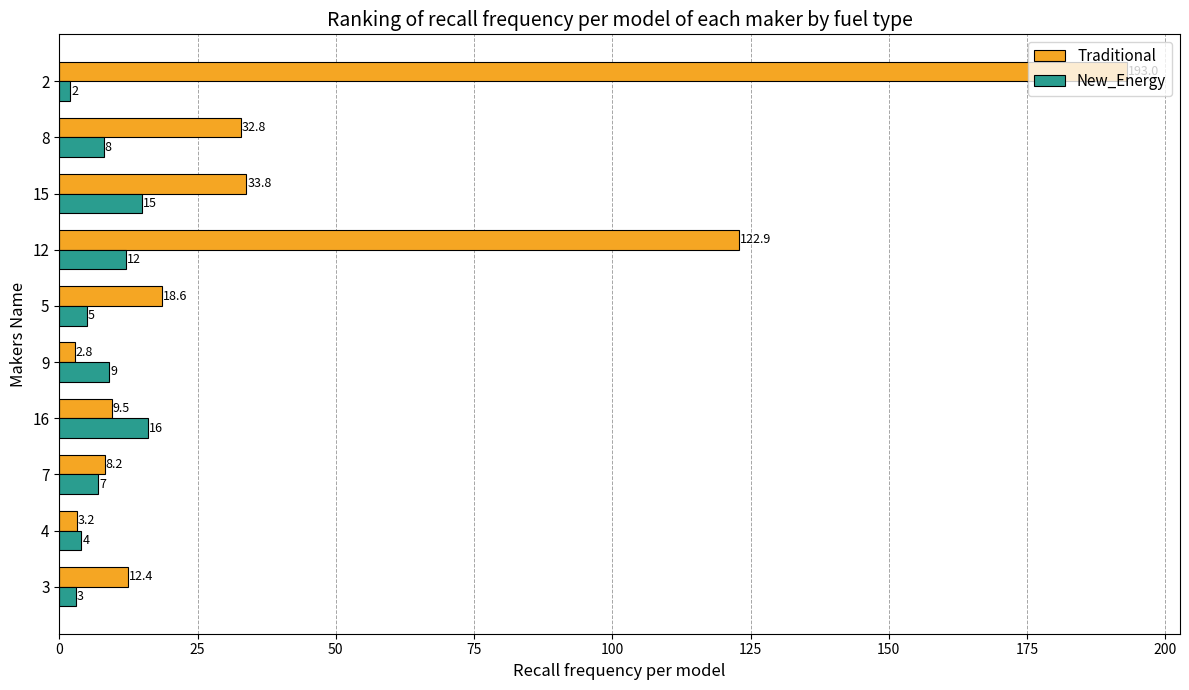

List the labels in order of New_Energy value, smallest first.

2, 3, 4, 5, 7, 8, 9, 12, 15, 16